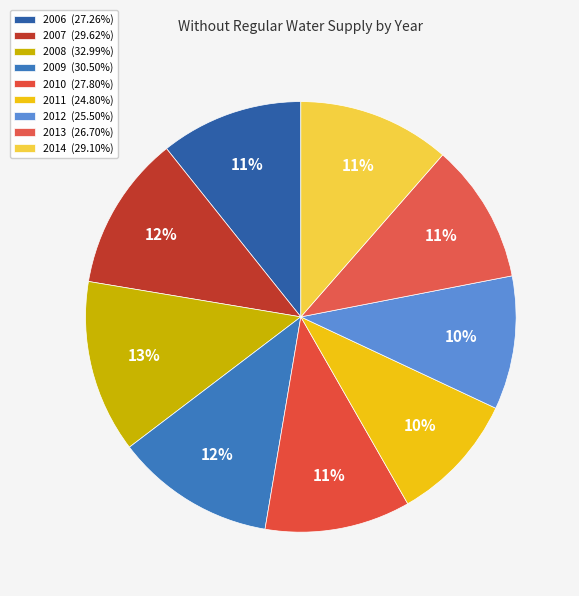

How many slices are in this pie chart?

9